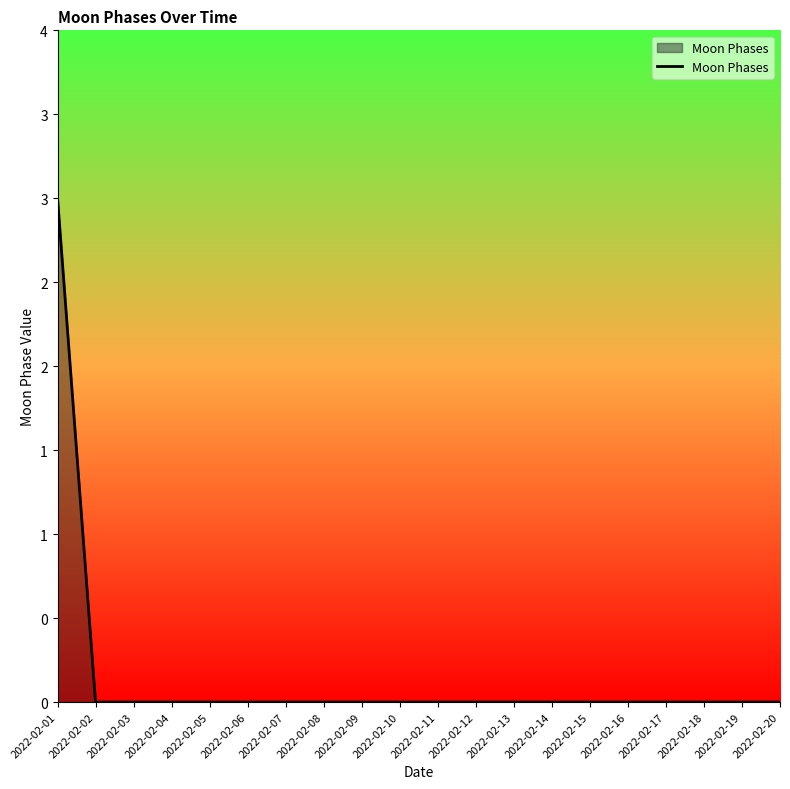

At which category does the chart reach its minimum across all series?

2022-02-02